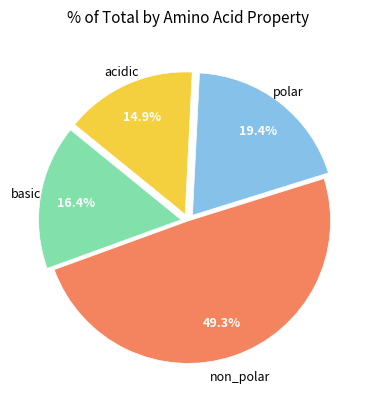

Does any single category account for the majority?

No